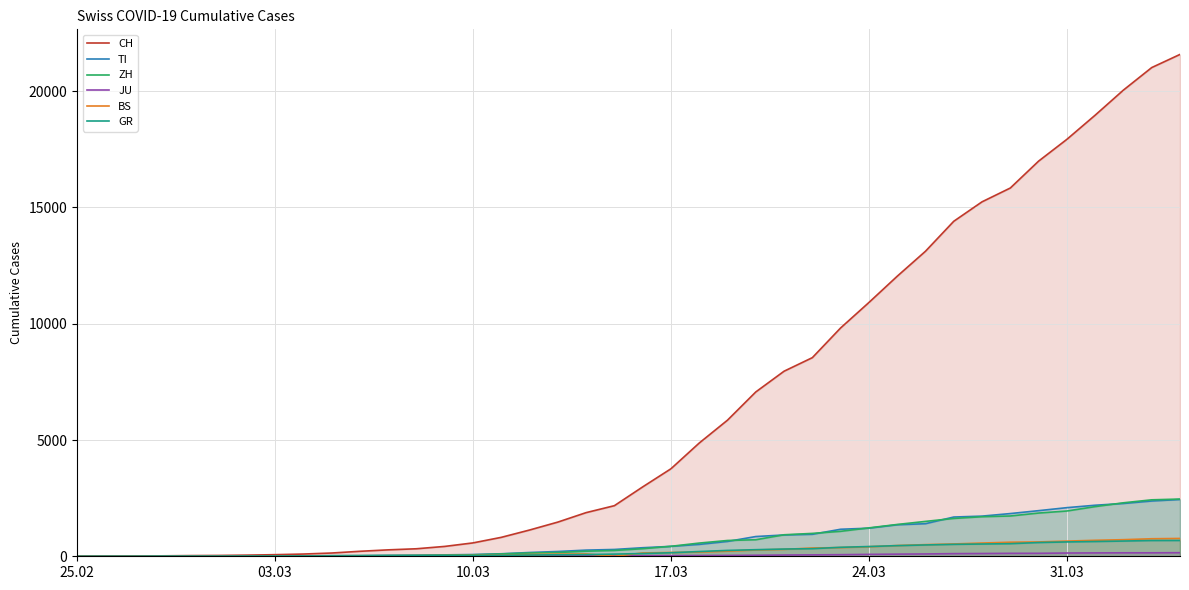

What is the maximum value for GR?

680